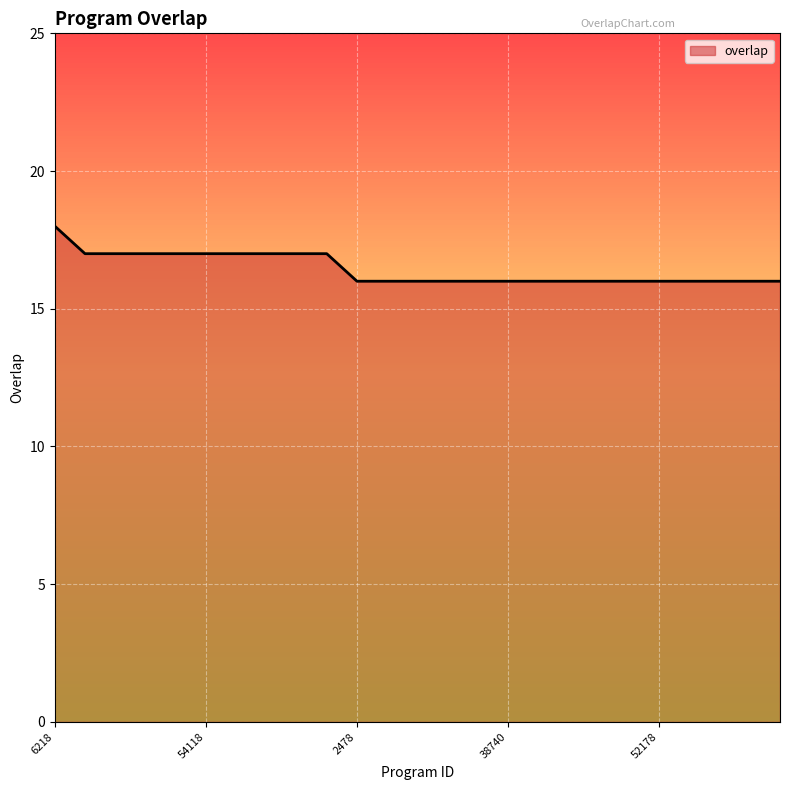

What is the minimum value shown in the chart?

16